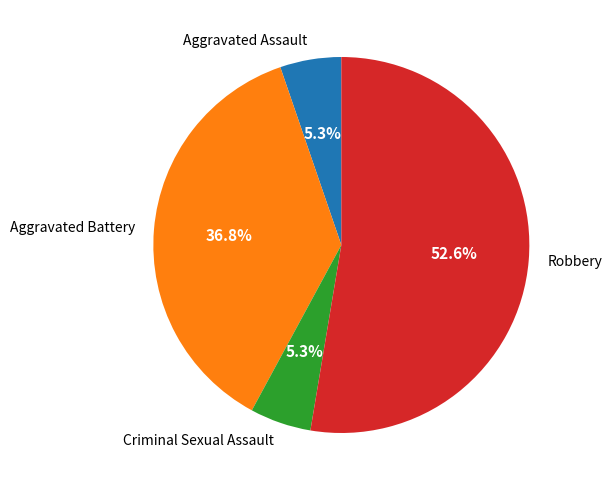

Is it true that Aggravated Assault is 14% of the pie?

False